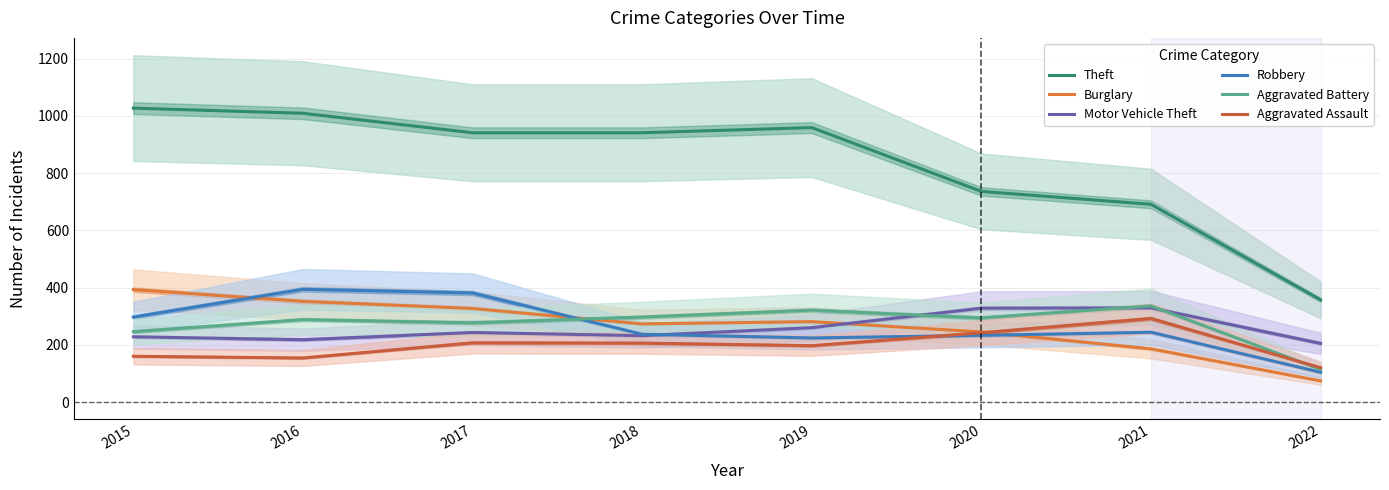

Between 2022 and 2015, which is larger?

2015